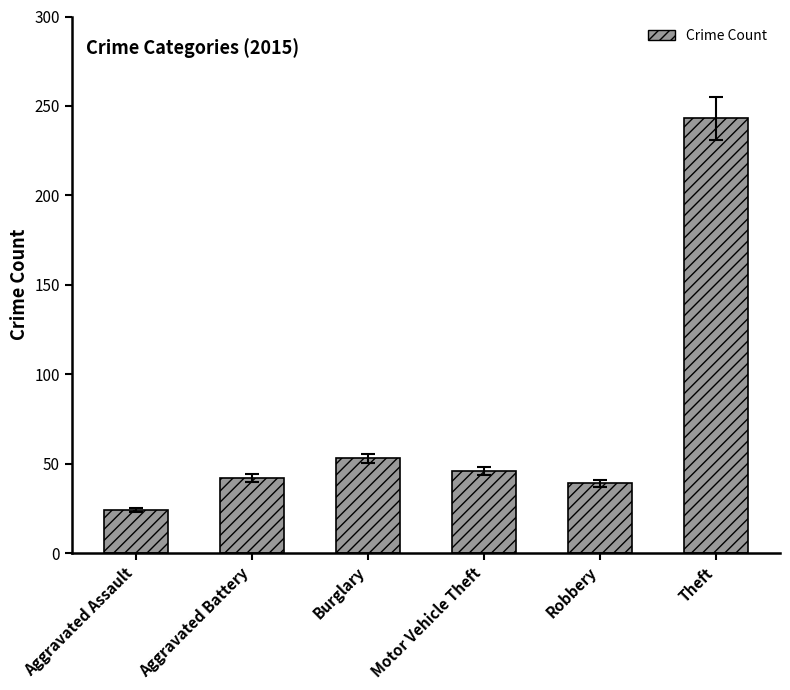

What is the change in value from Motor Vehicle Theft to Robbery?

-7